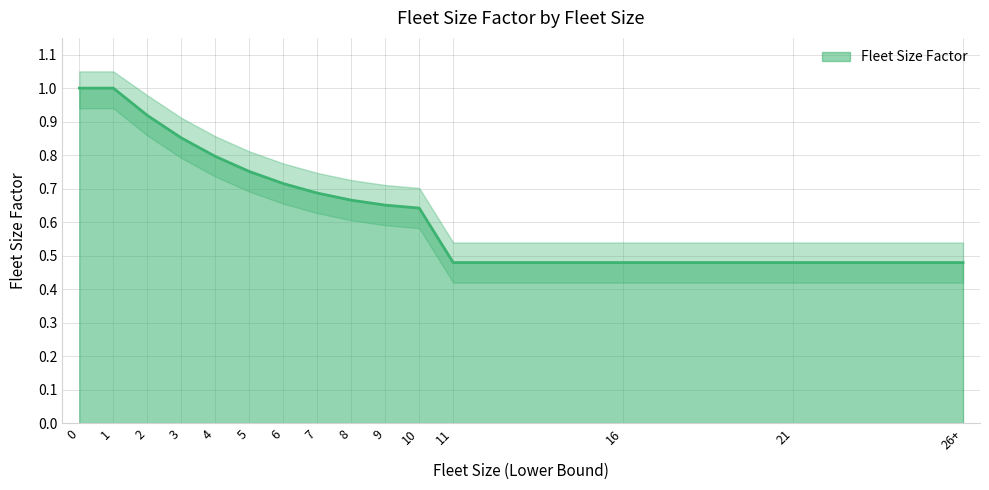

True or false: the data has more than 0 interior local peaks.

False